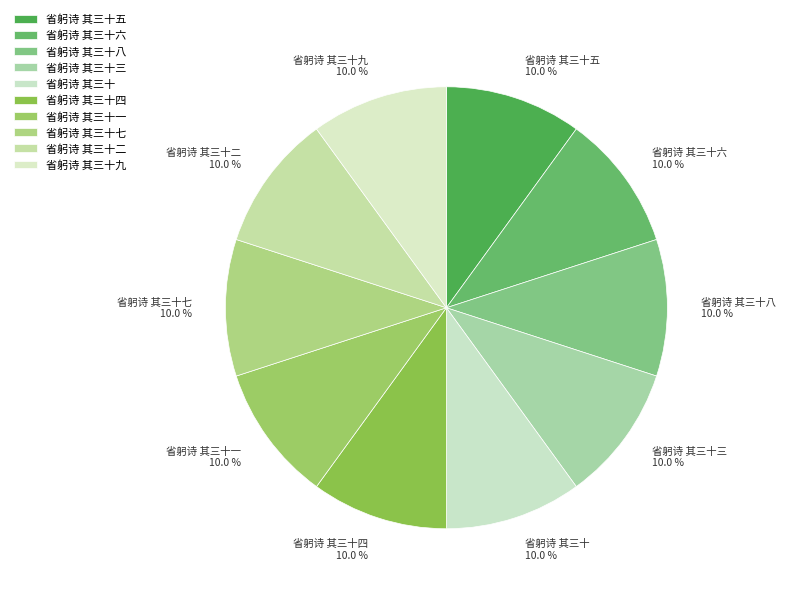

What is the ratio of the value at 省躬诗 其三十三 to the value at 省躬诗 其三十六?

1.0